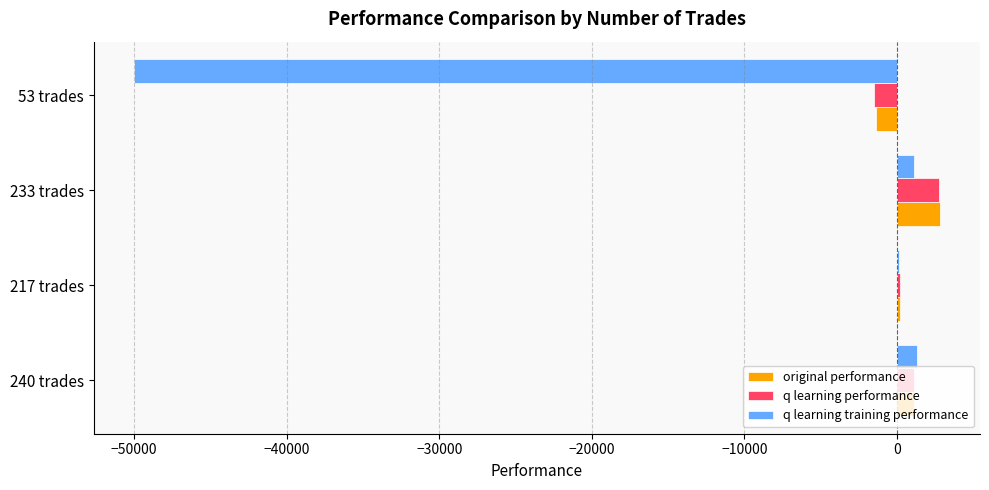

The value of q learning performance at 233 trades is 2764.1. True or false?

True